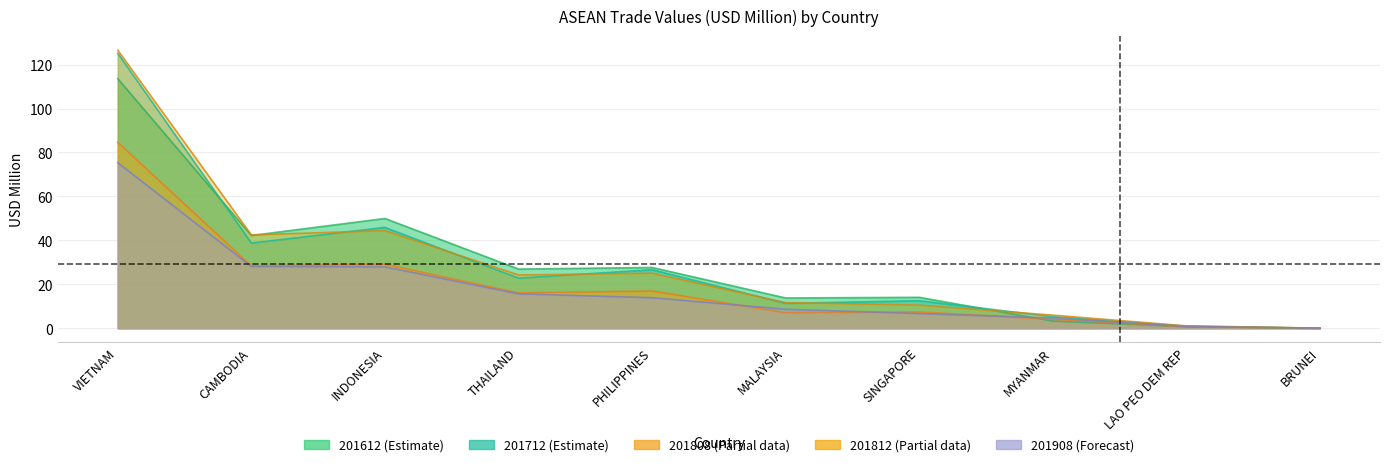

True or false: 201812 has a value of 15.5 at THAILAND.

False